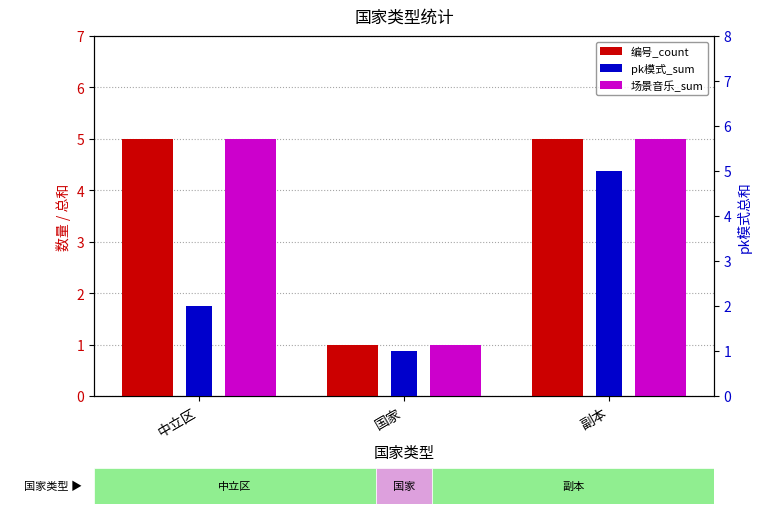

The value of pk模式_sum at 中立区 is 3. True or false?

False